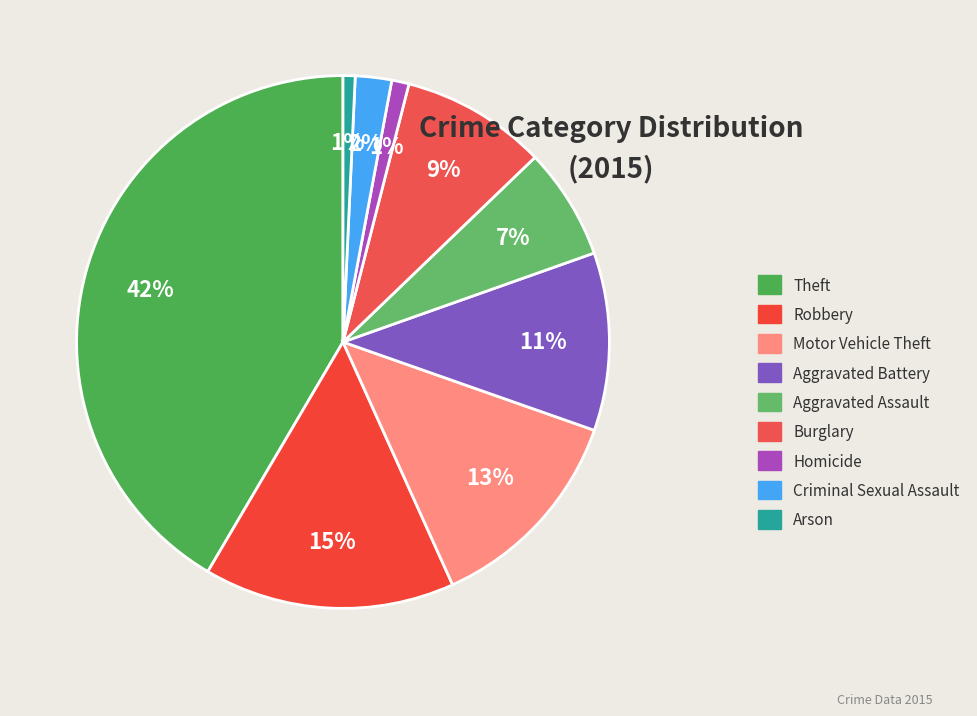

How many segments does this pie chart have?

9